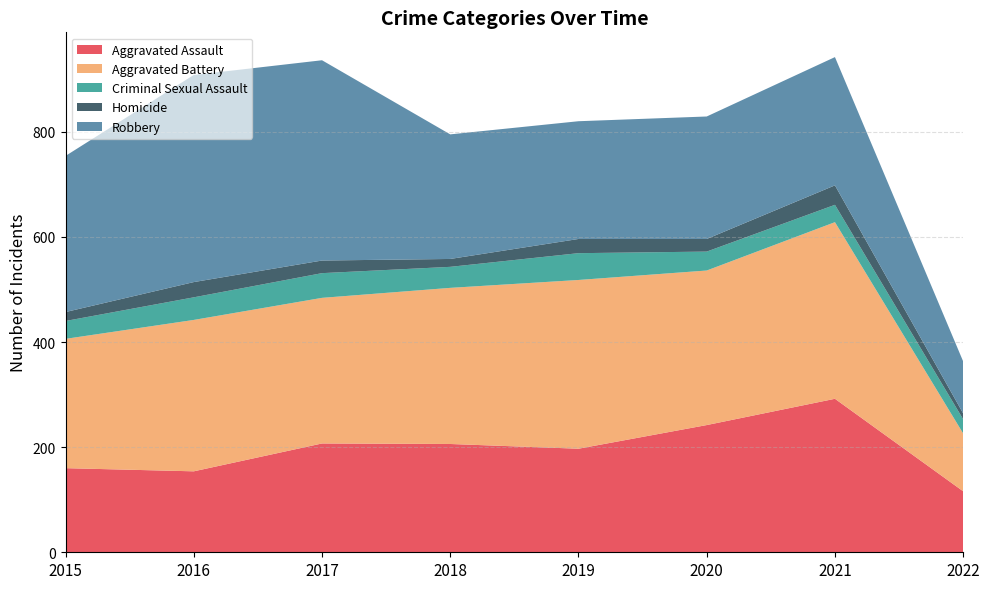

Reading left to right, what are all the values shown in this chart?

Aggravated Assault: 160	154	207	206	197	242	292	116
Aggravated Battery: 246	288	277	297	321	294	336	110
Criminal Sexual Assault: 34	43	47	40	51	36	33	27
Homicide: 17	29	24	15	27	24	37	11
Robbery: 297	394	381	237	224	233	244	99